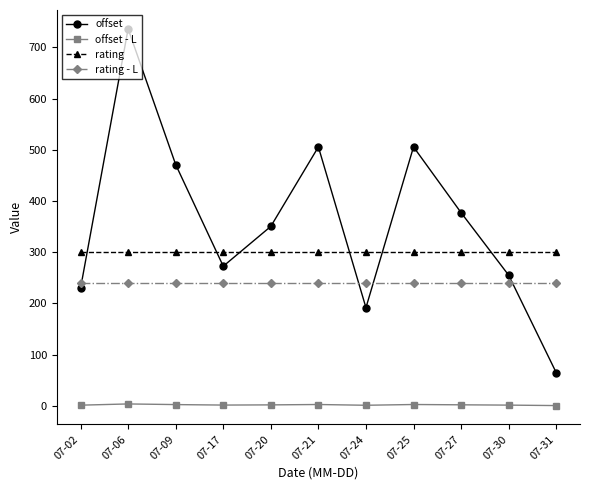

What is the greatest value displayed?

736.4